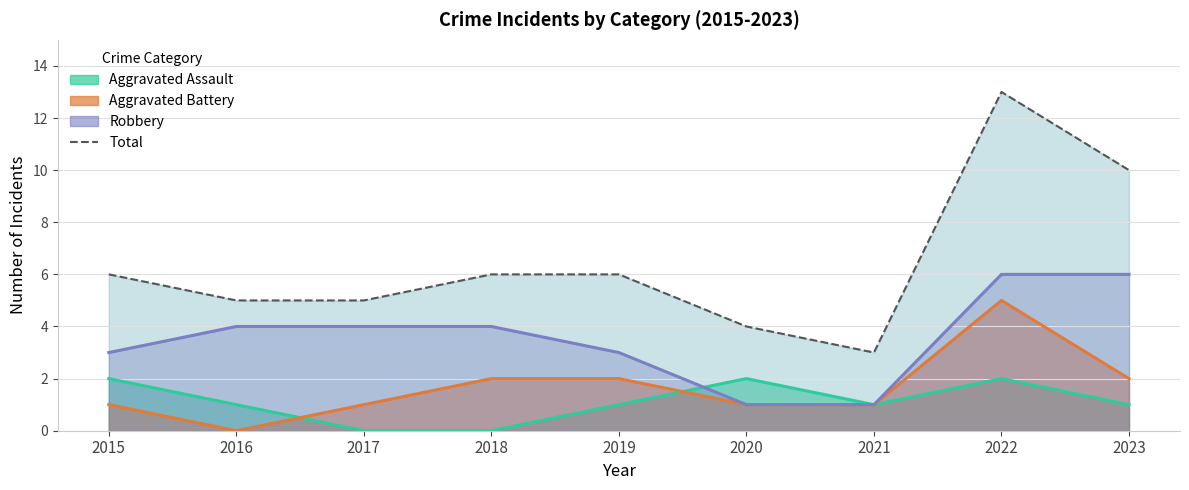

At which label does the data first exceed 6?

2022